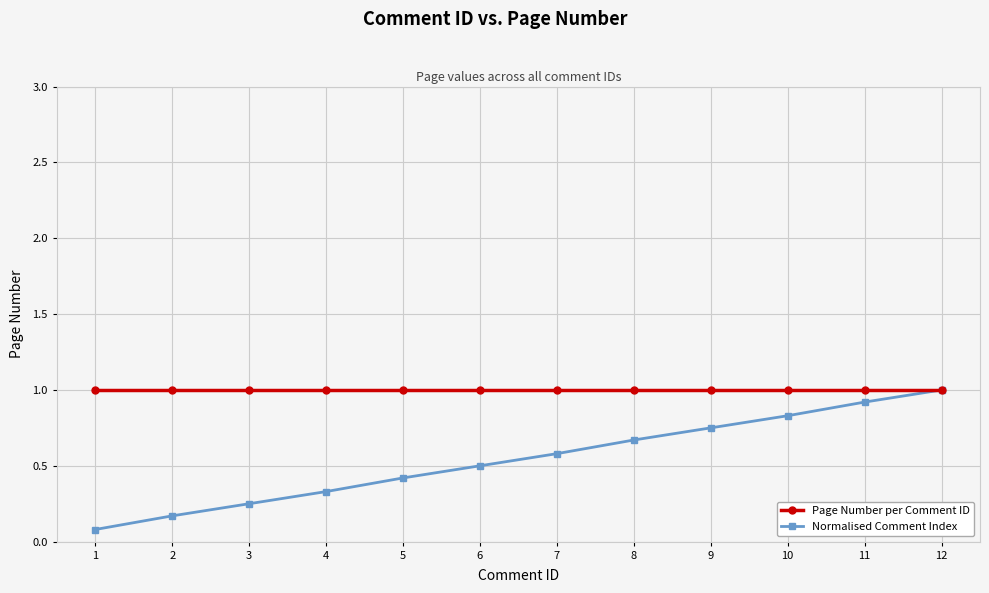

At 9, list the series in order from largest to smallest.

Page Number per Comment ID, Normalised Comment Index